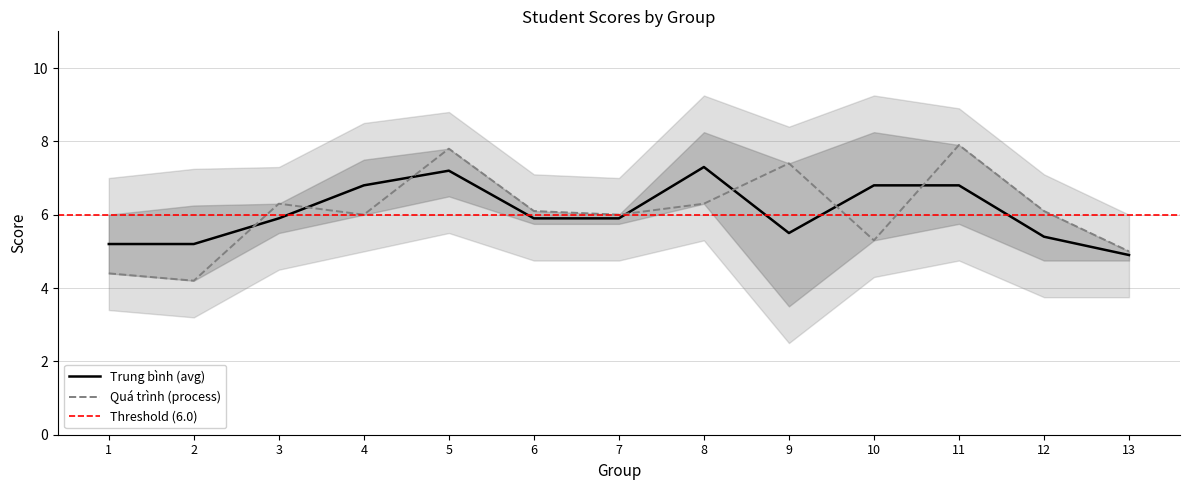

Reading left to right, extract all data points from this chart.

Quá trình: 4.4	4.2	6.3	6.0	7.8	6.1	6.0	6.3	7.4	5.3	7.9	6.1	5.0
Trung bình: 5.2	5.2	5.9	6.8	7.2	5.9	5.9	7.3	5.5	6.8	6.8	5.4	4.9